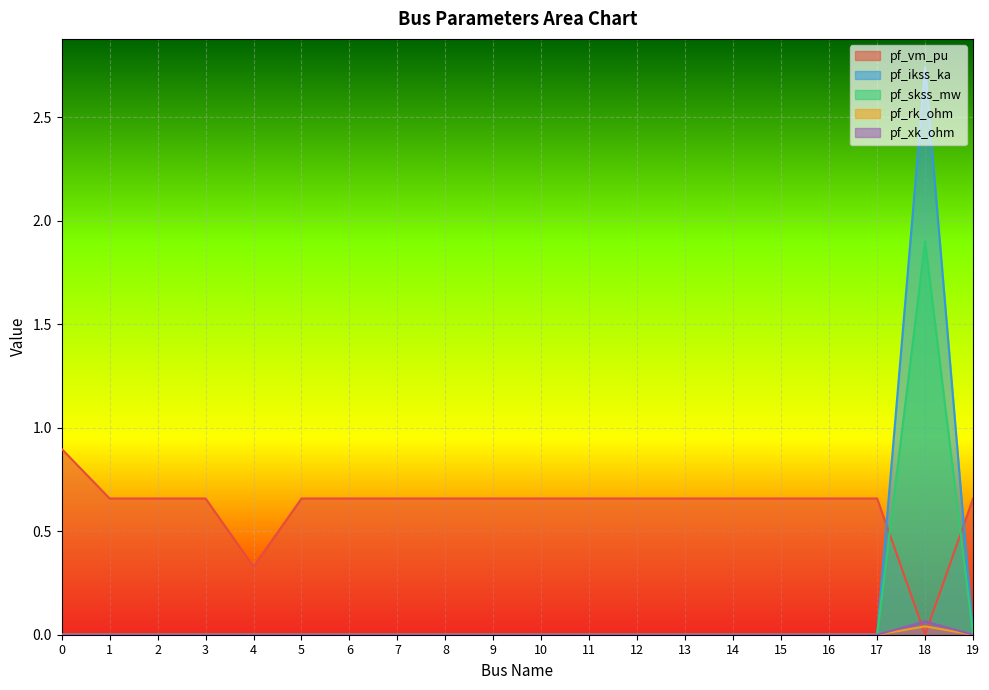

How many lines are shown in the chart?

5